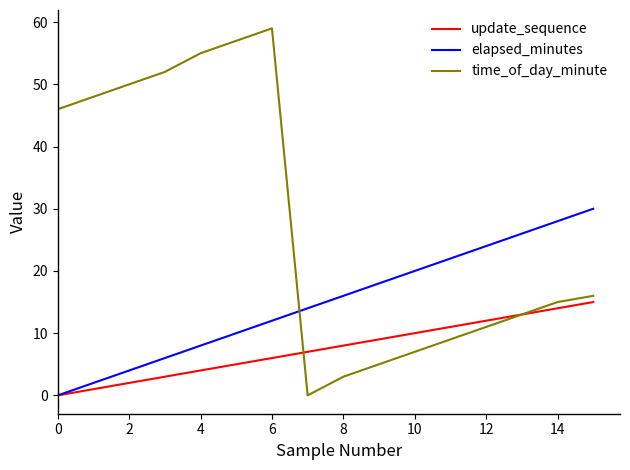

Rank the series by their maximum value, from lowest to highest.

update_sequence, elapsed_minutes, time_of_day_minute